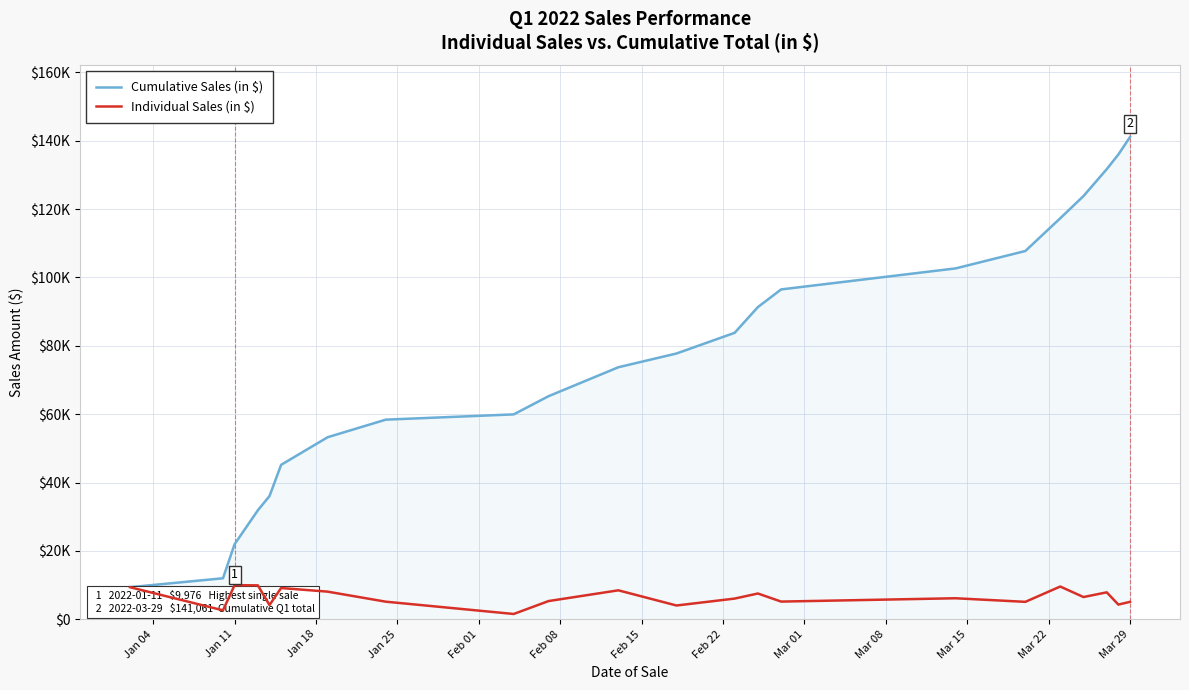

What are all the series names shown in the legend?

Cumulative Sales (in $), Individual Sales (in $)